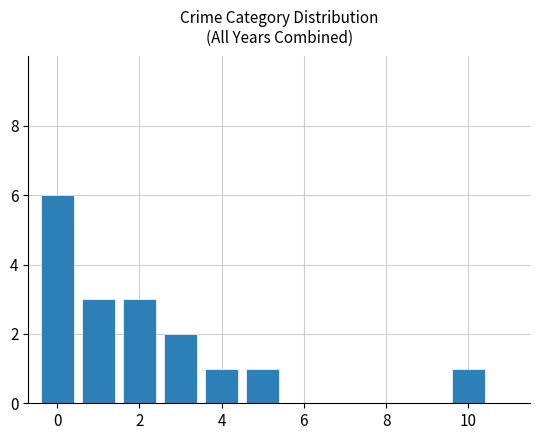

What is the greatest value displayed?

6